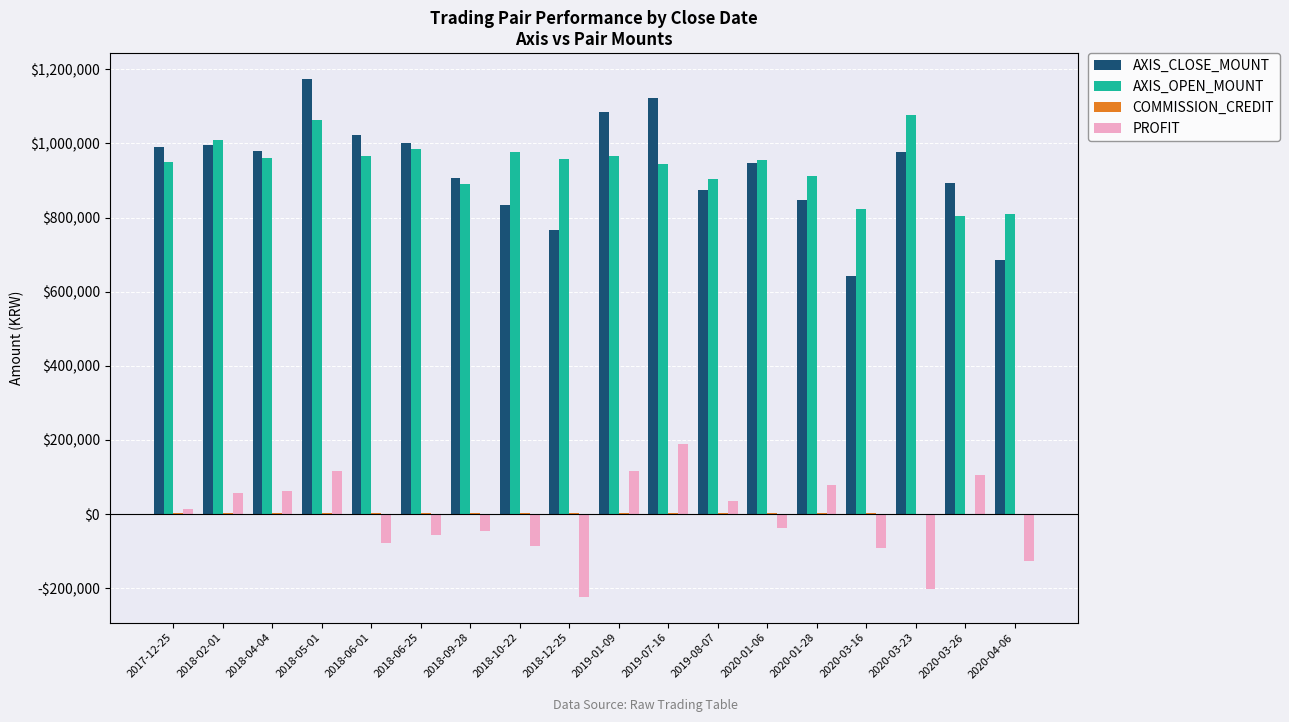

The AXIS_CLOSE_MOUNT series shows 297671 at 2017-12-25. True or false?

False